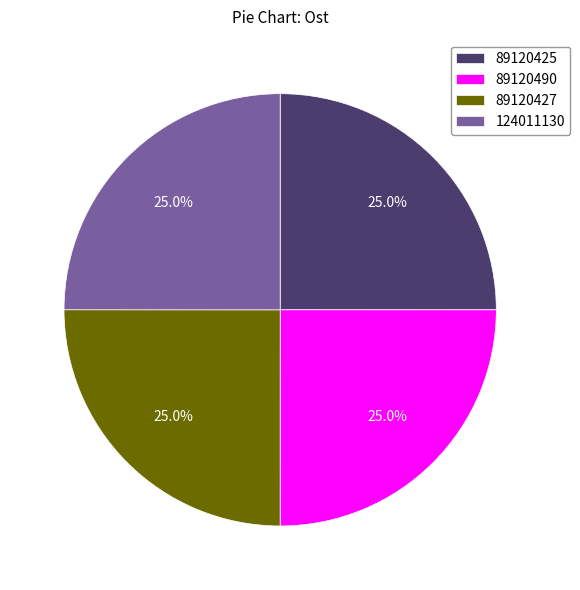

What portion of the pie excludes 89120425?

75.0%